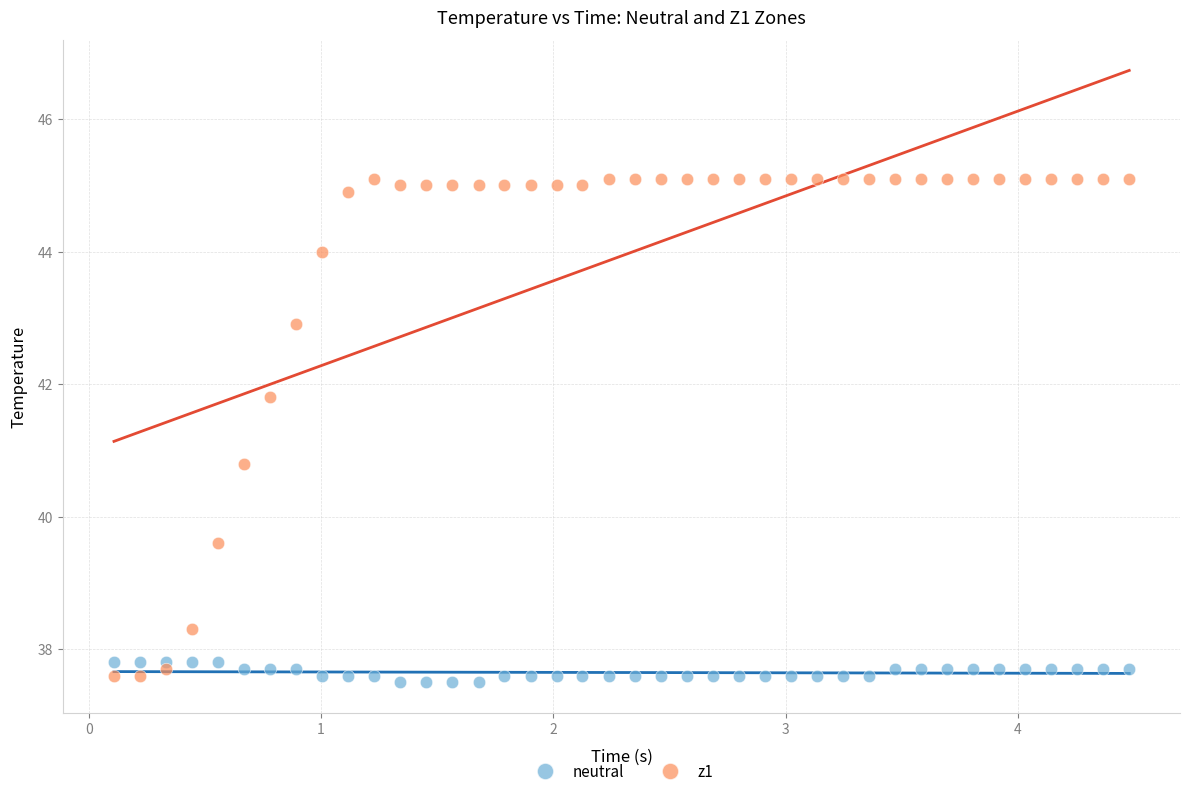

Across all series, what Y value is closest to 41?

40.8